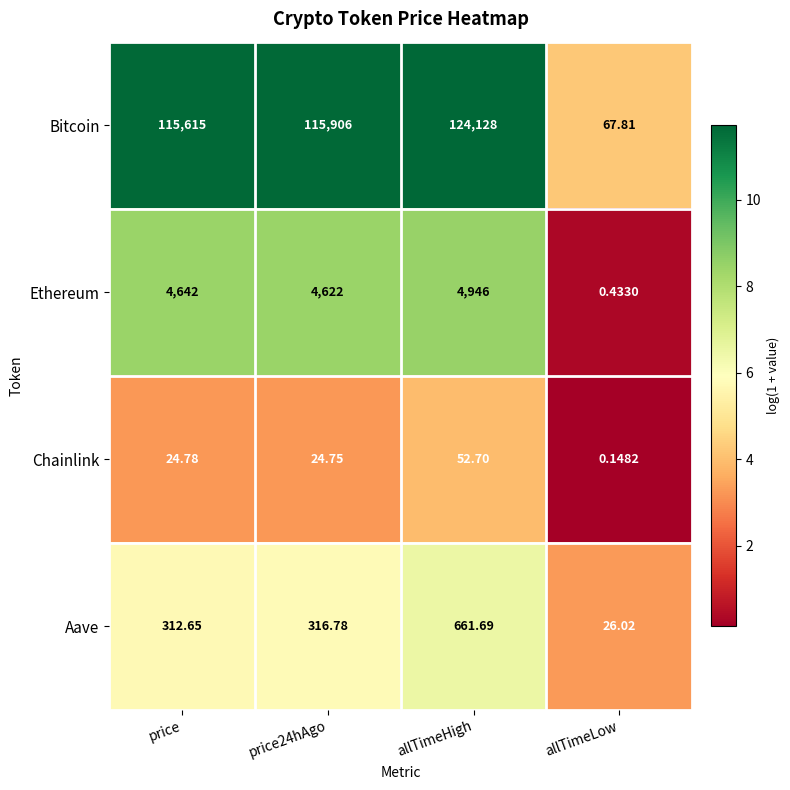

What is the difference between the highest and lowest values at price?

115590.2